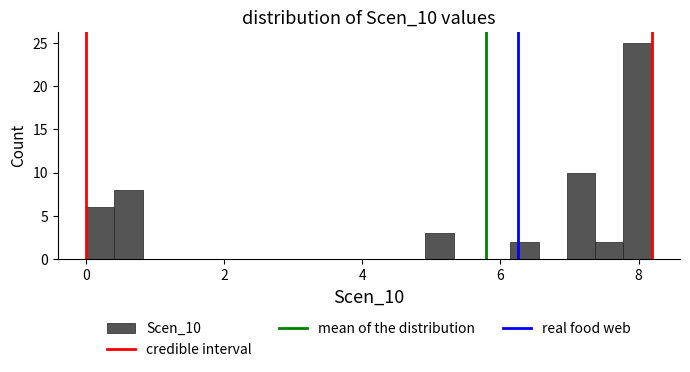

Read against the x-axis, roughly where is the centre of the tallest bar?

8.0